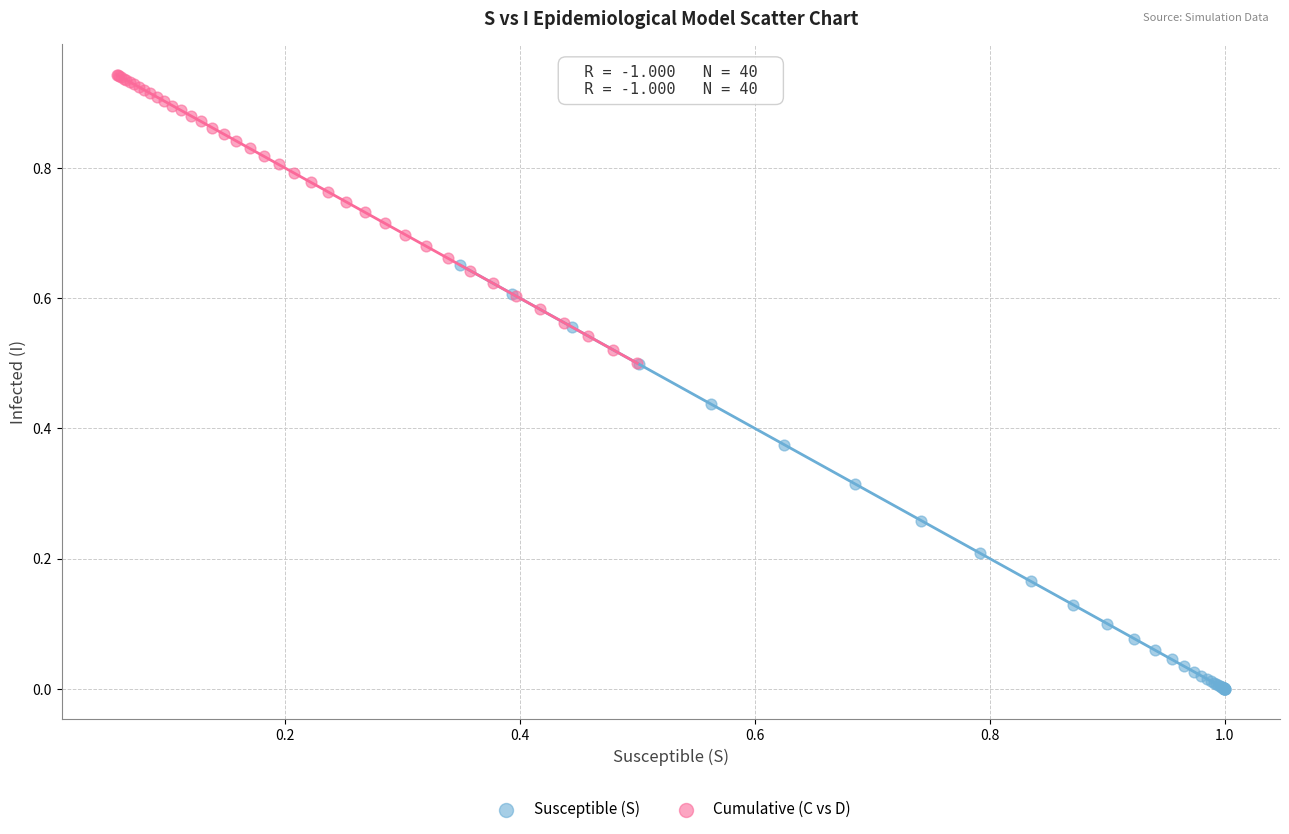

Which series has the largest Y range (max minus min)?

Susceptible (S)